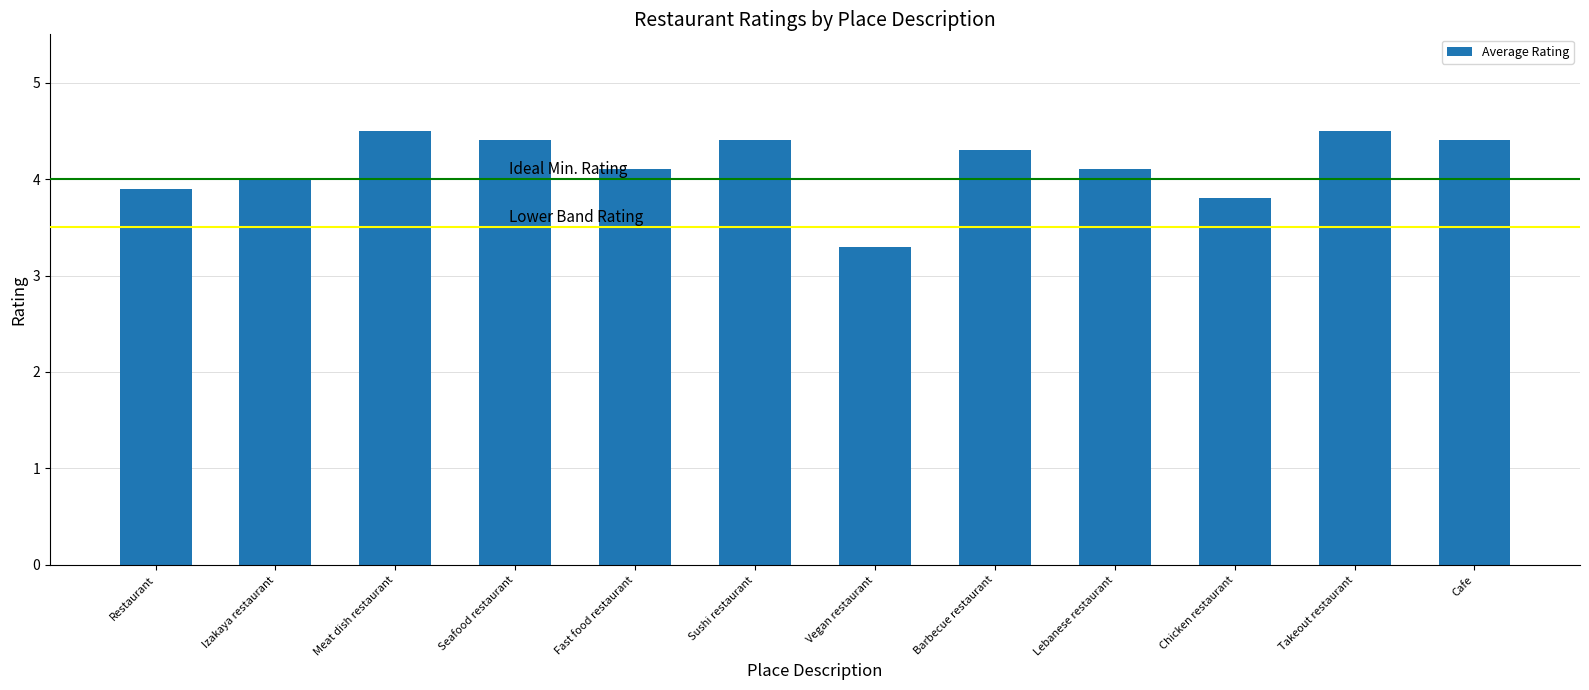

Count the number of categories in the chart.

12